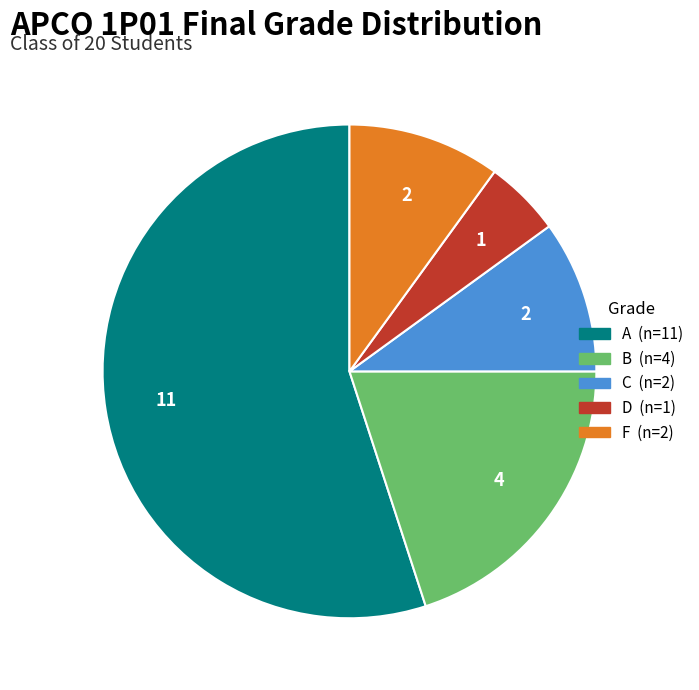

Which has a higher value, F or A?

A